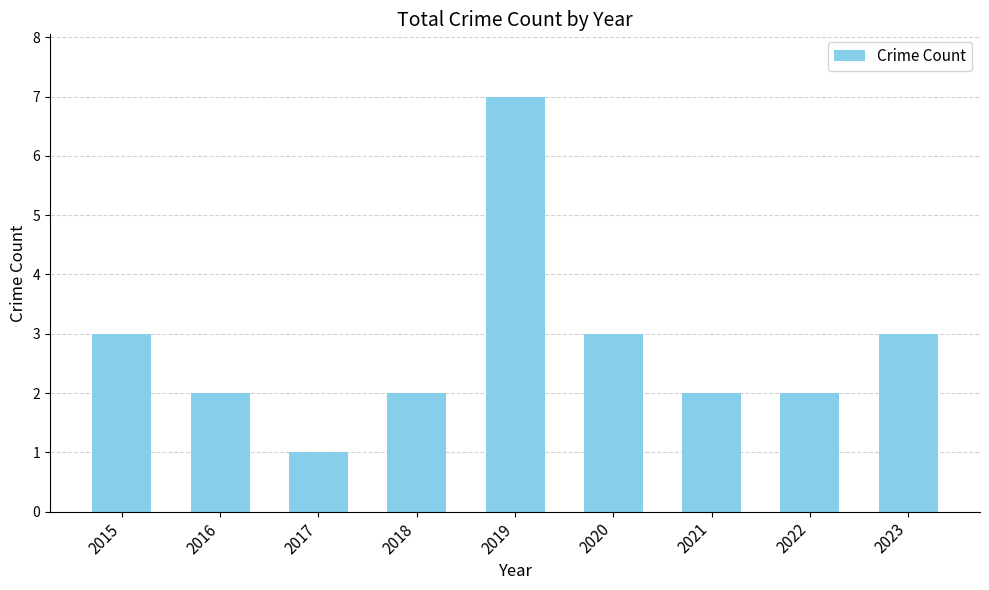

What is the value of the 6th bar from the left?

3